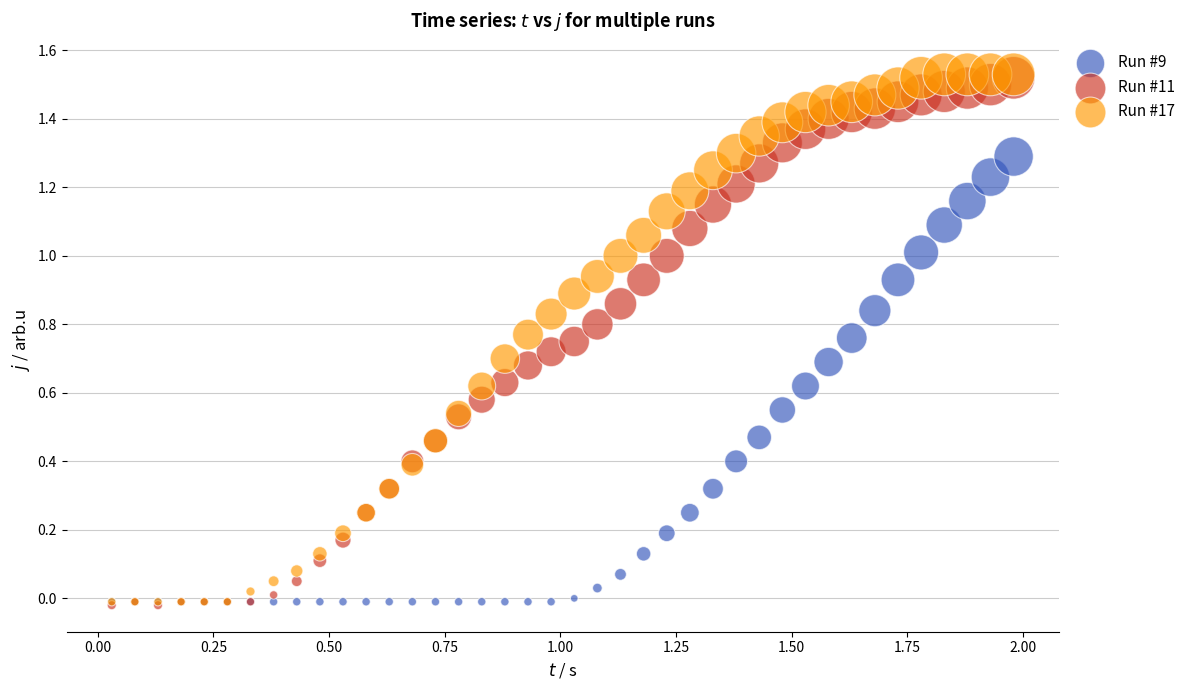

What are all the series names shown in the legend?

Run #9, Run #11, Run #17